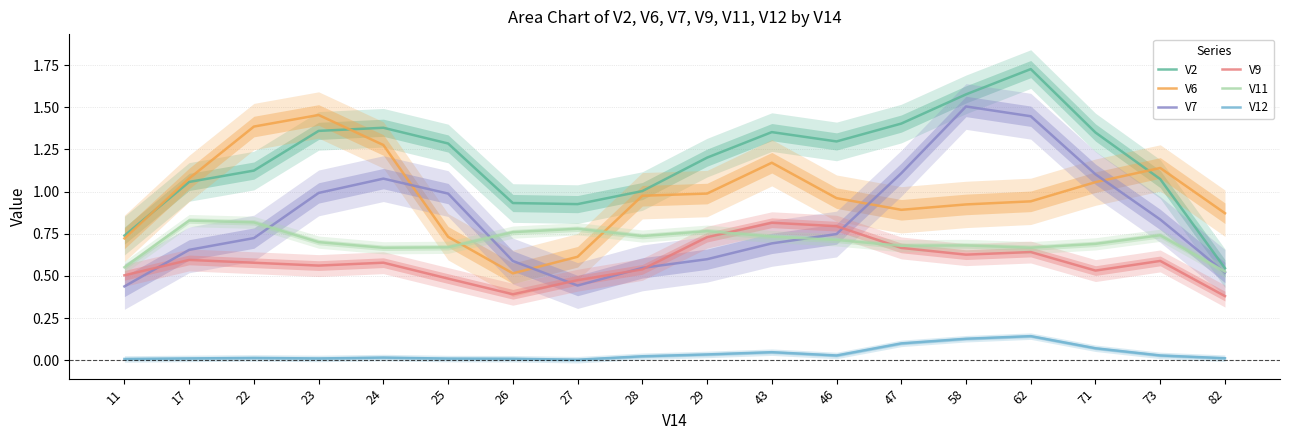

True or false: V6 has a value of 1.3 at 47.

False